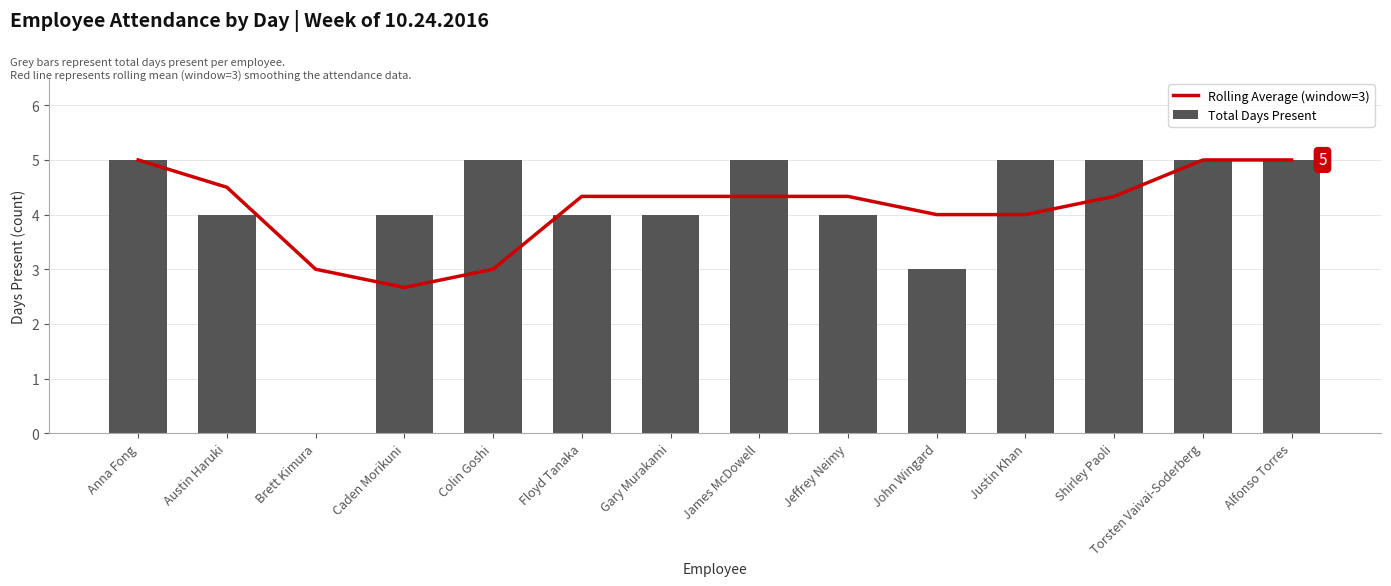

Between Floyd Tanaka and John Wingard, which is larger?

Floyd Tanaka